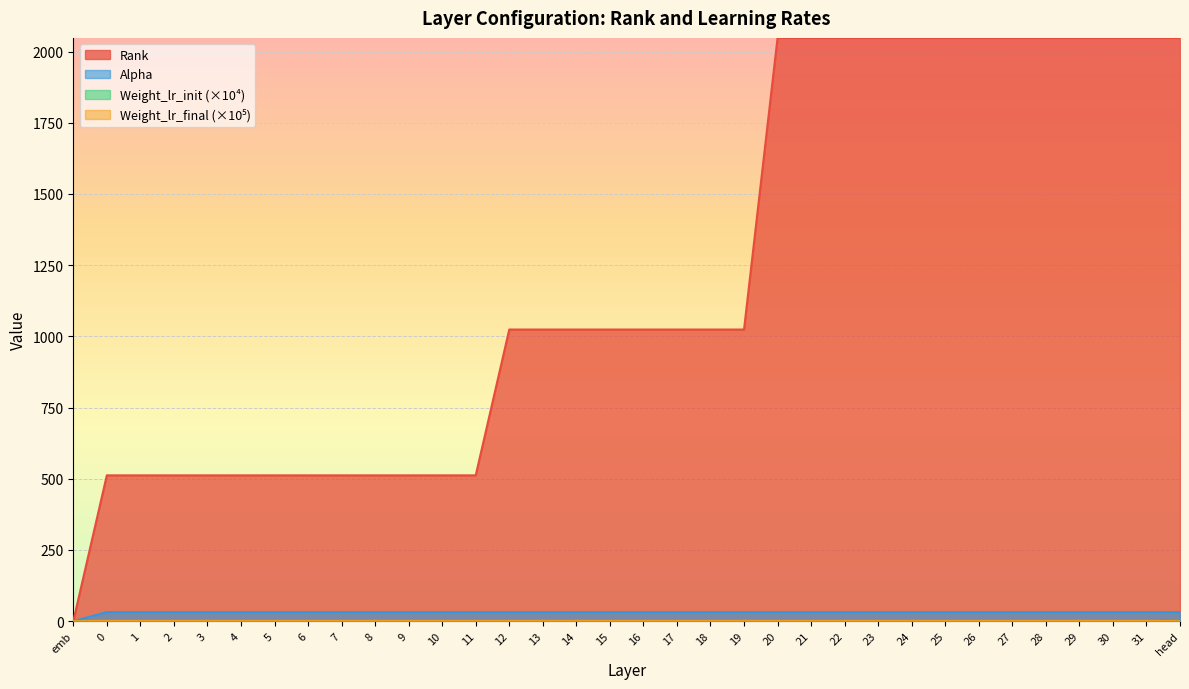

What are all the series names shown in the legend?

Rank, Alpha, Weight_lr_init, Weight_lr_final